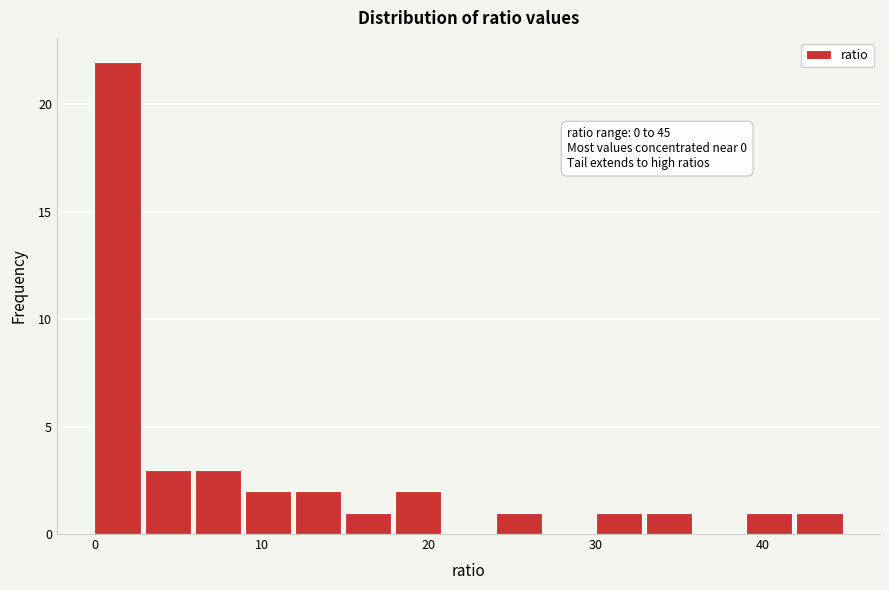

Read against the x-axis, roughly where is the centre of the tallest bar?

1